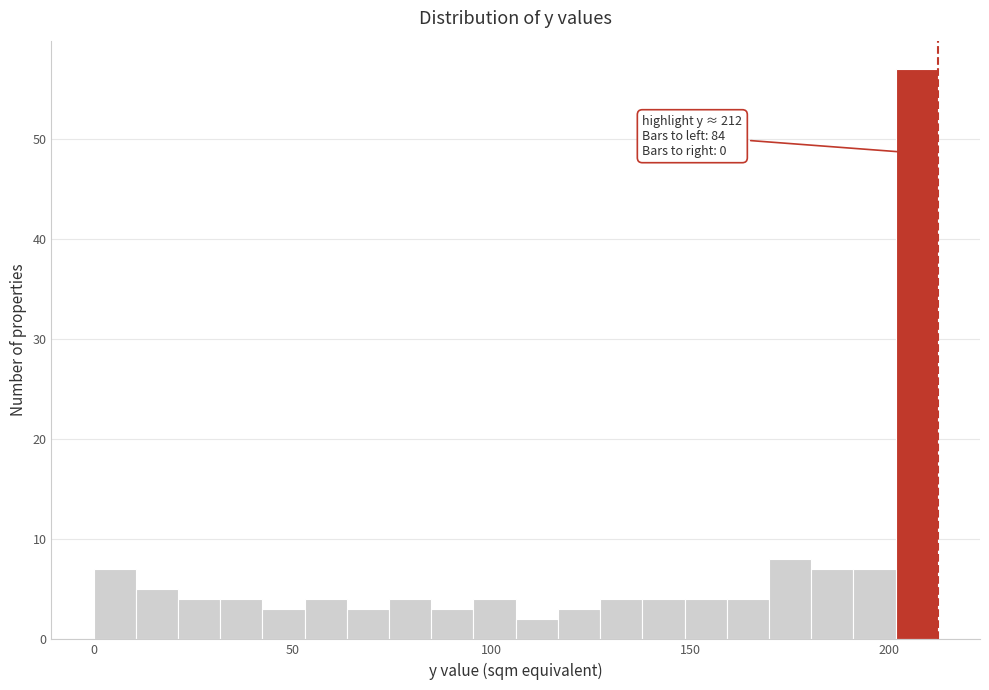

Around what value on the x-axis is the tallest bar? Give the approximate position of its centre, as read against the axis.

205